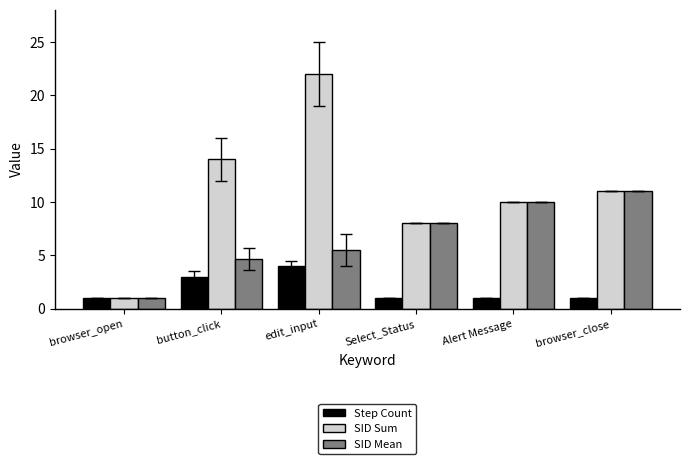

What is the highest value of the Step Count series?

4.0